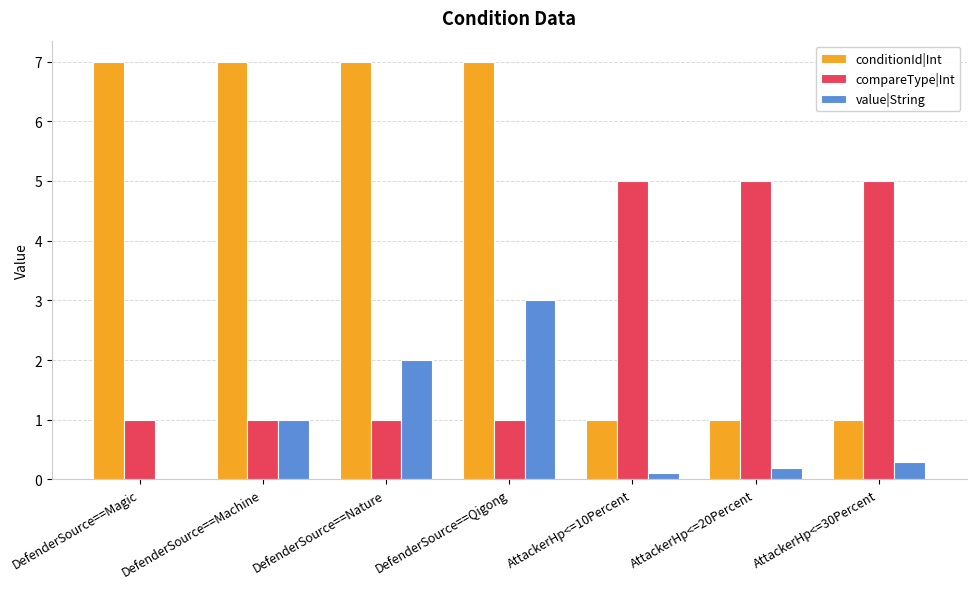

Which series has the largest total across all categories?

conditionId|Int